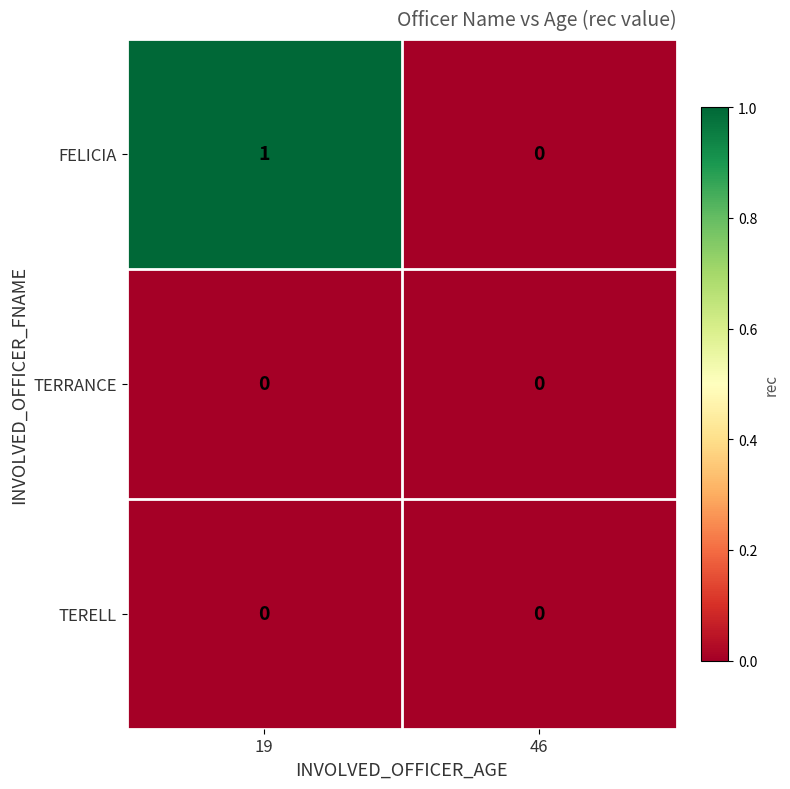

Which label corresponds to the largest value in the chart?

19